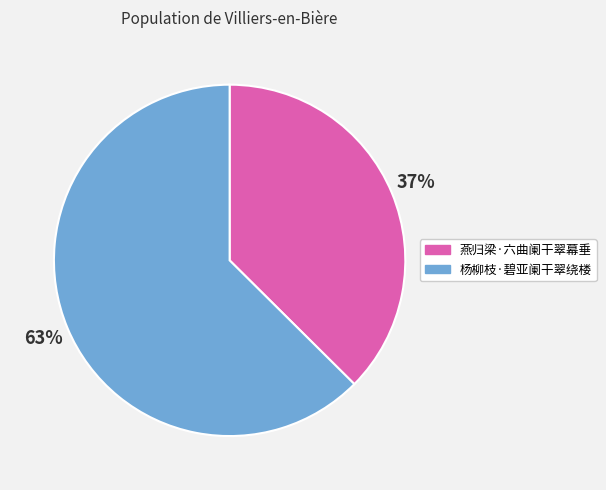

Is it true that 杨柳枝·碧亚阑干翠绕楼 is 73% of the pie?

False